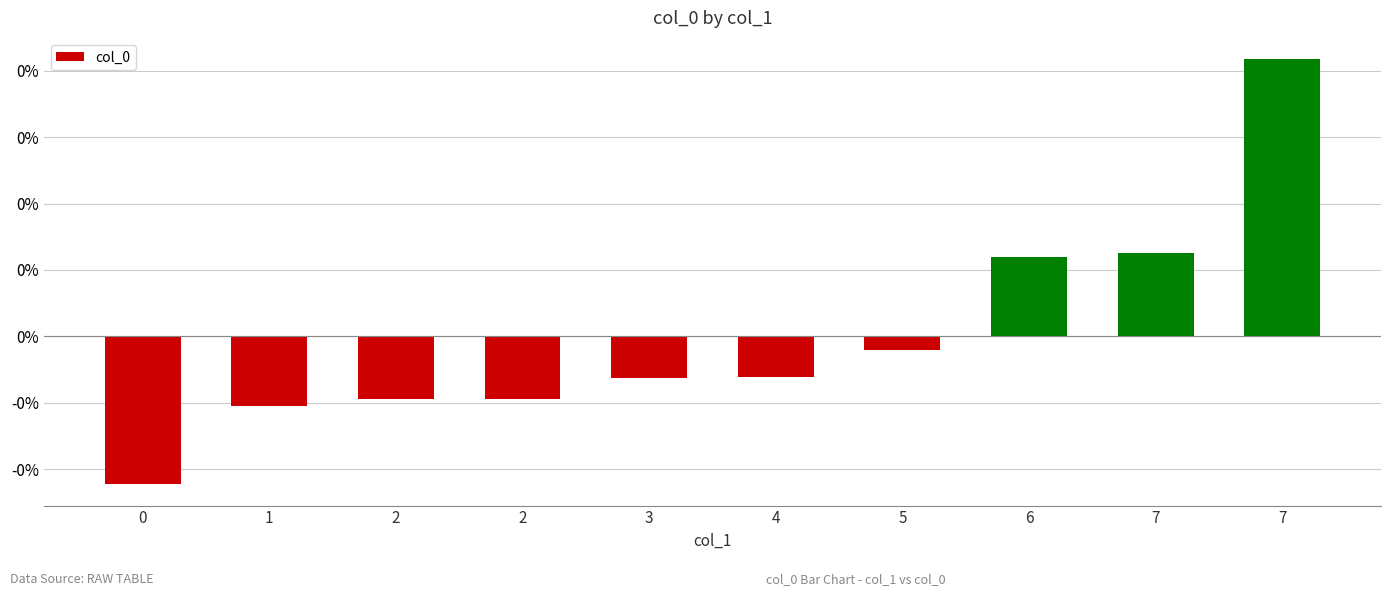

Reading left to right, transcribe all the data shown in this chart.

-0.2	-0.1	-0.1	-0.1	-0.1	-0.1	-0.0	0.1	0.1	0.4